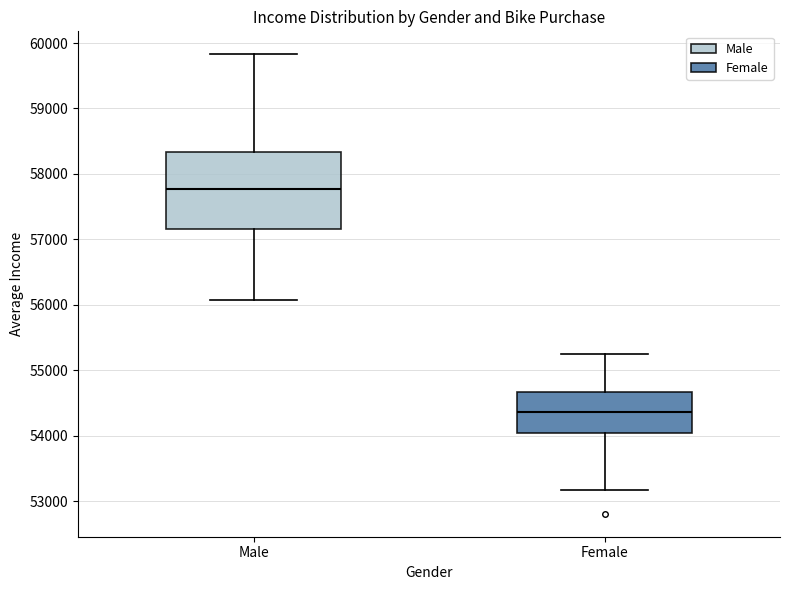

Which box's median line is the highest?

Male